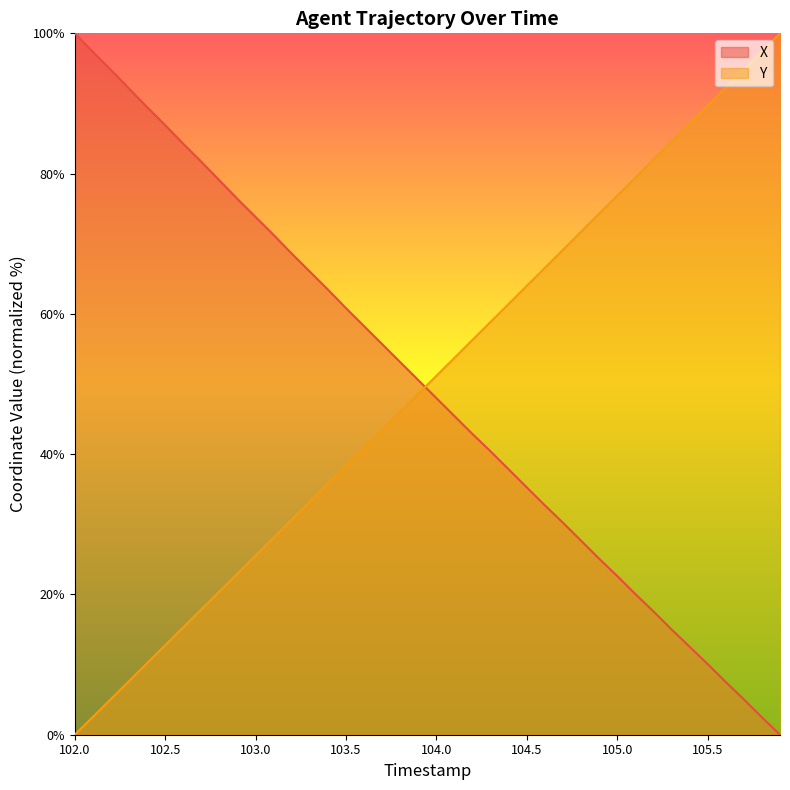

What is the difference between the maximum and minimum values in the Y series?

100.0